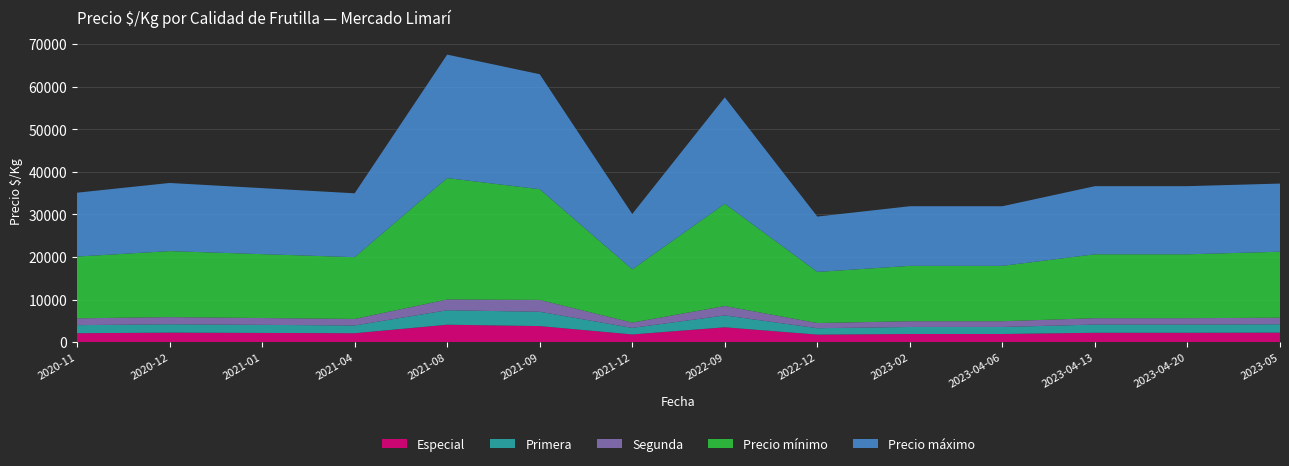

Reading right to left, transcribe all the data shown in this chart.

Especial: 2023-05=2250	2023-04-20=2214	2023-04-13=2214	2023-04-06=1929	2023-02=1929	2022-12=1786	2022-09=3500	2021-12=1821	2021-09=3786	2021-08=4107	2021-04=2107	2021-01=2179	2020-12=2250	2020-11=2107
Primera: 2023-05=1964	2023-04-20=1929	2023-04-13=1929	2023-04-06=1643	2023-02=1643	2022-12=1500	2022-09=2786	2021-12=1536	2021-09=3357	2021-08=3394	2021-04=1821	2021-01=1893	2020-12=1964	2020-11=1893
Segunda: 2023-05=1536	2023-04-20=1500	2023-04-13=1500	2023-04-06=1357	2023-02=1357	2022-12=1214	2022-09=2214	2021-12=1250	2021-09=2786	2021-08=2536	2021-04=1536	2021-01=1607	2020-12=1679	2020-11=1607
Precio mínimo: 2023-05=15500	2023-04-20=15000	2023-04-13=15000	2023-04-06=13000	2023-02=13000	2022-12=12000	2022-09=24000	2021-12=12500	2021-09=26000	2021-08=28500	2021-04=14500	2021-01=15000	2020-12=15500	2020-11=14500
Precio máximo: 2023-05=16000	2023-04-20=16000	2023-04-13=16000	2023-04-06=14000	2023-02=14000	2022-12=13000	2022-09=25000	2021-12=13000	2021-09=27000	2021-08=29000	2021-04=15000	2021-01=15500	2020-12=16000	2020-11=15000